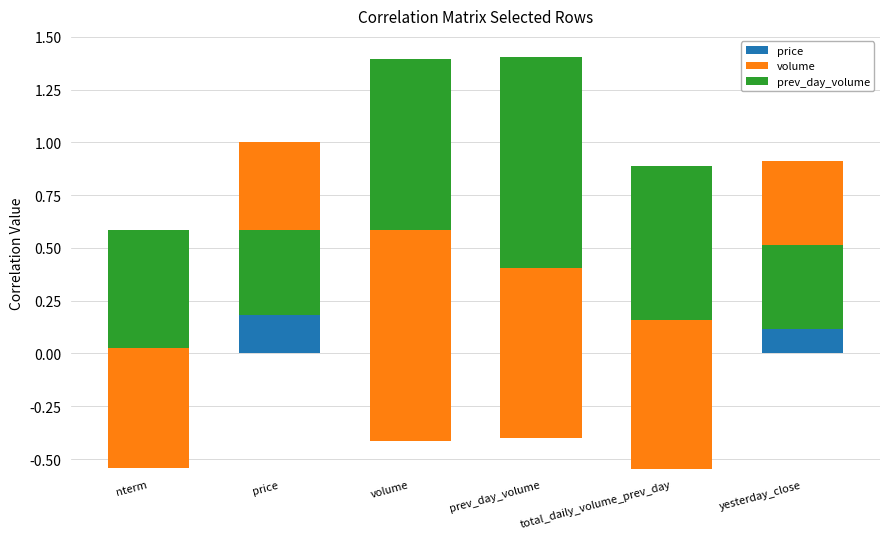

Which label corresponds to the smallest value in the chart?

total_daily_volume_prev_day